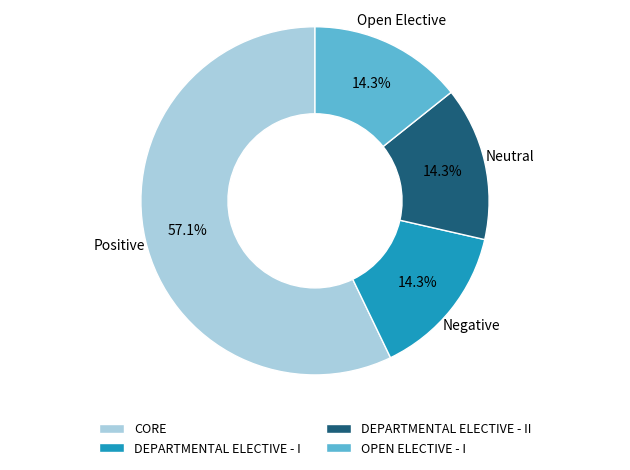

Which has a higher value, CORE or OPEN ELECTIVE - I?

CORE